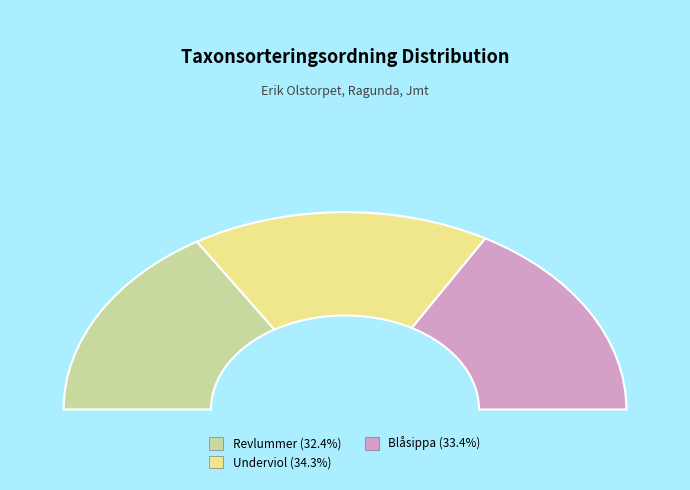

Does any single category account for the majority?

No